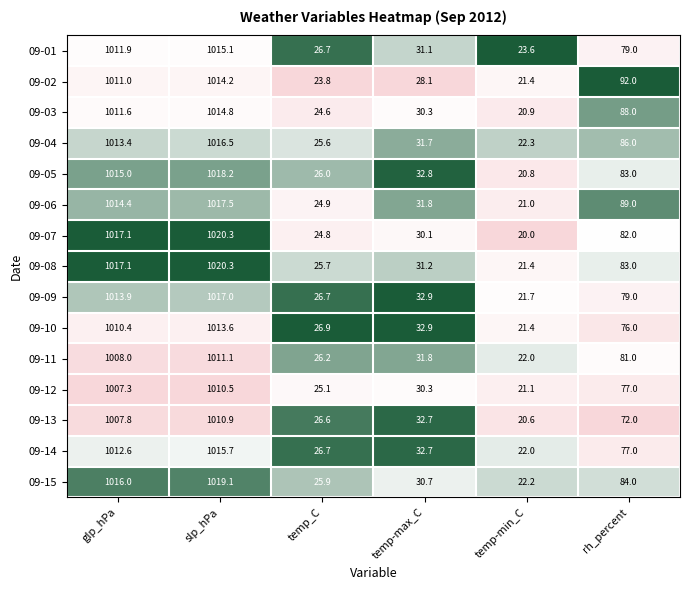

Rank the categories by 09-08 value from lowest to highest.

temp-min_C, temp_C, temp-max_C, rh_percent, glp_hPa, slp_hPa